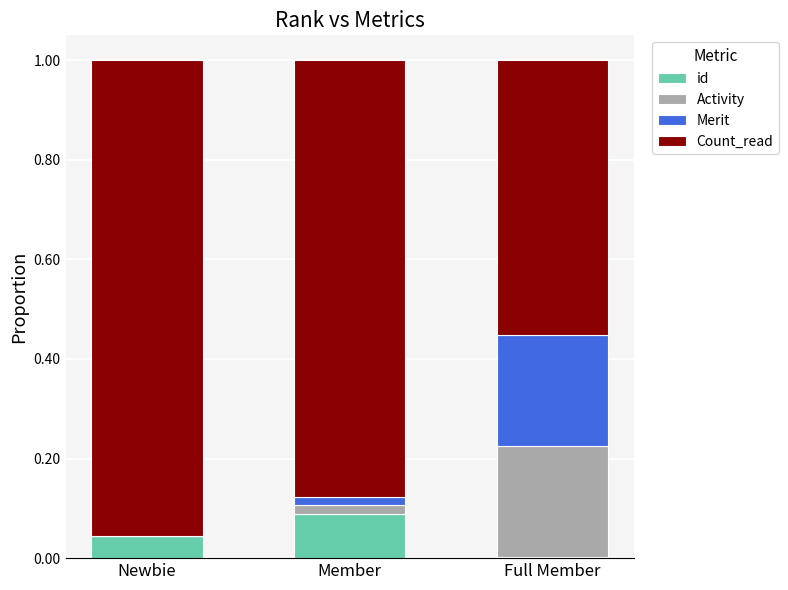

Which category has the highest value in the id series?

Member